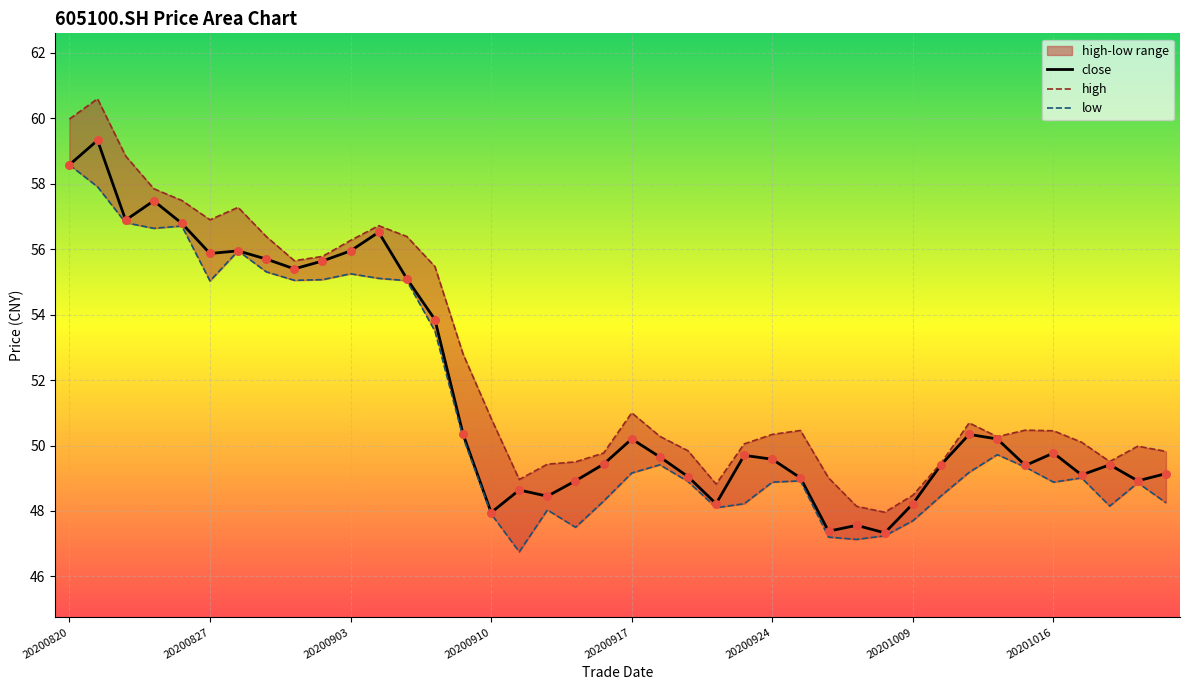

What is the total value across all series at 20201013?

150.2